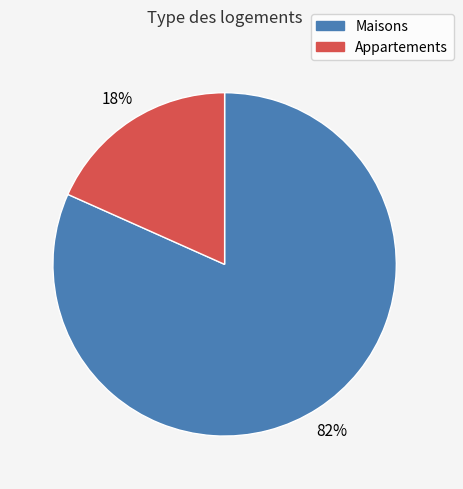

To the nearest percent, what is the average slice percentage?

50%